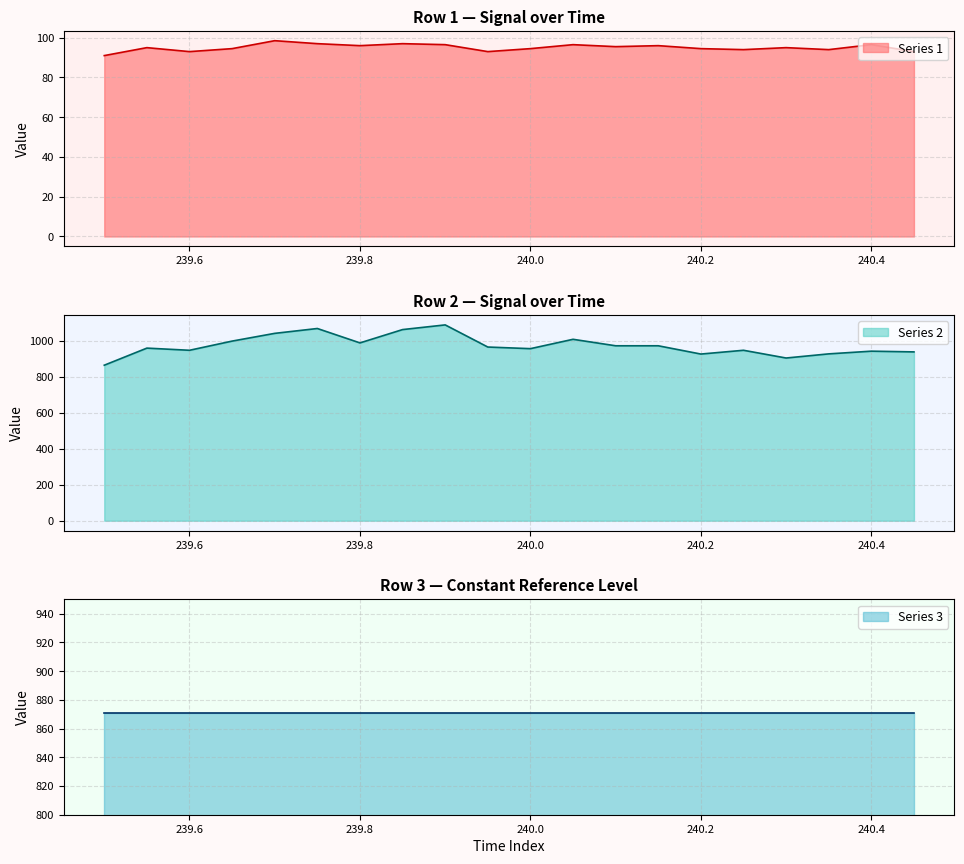

What is the highest value of the Series 2 series?

1088